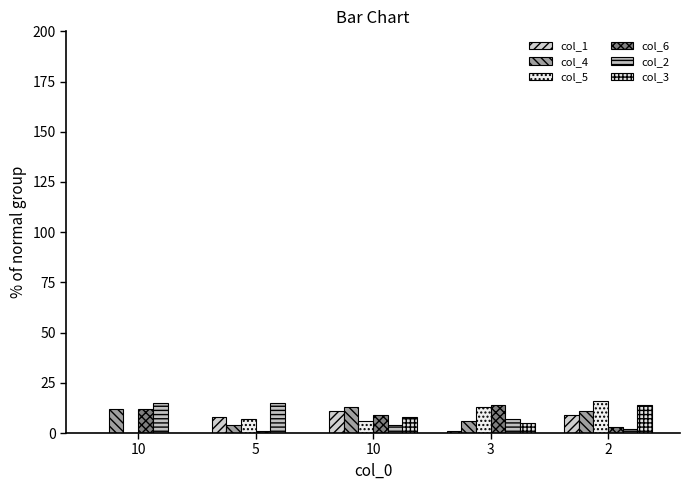

What is the average value of the col_6 series?

8